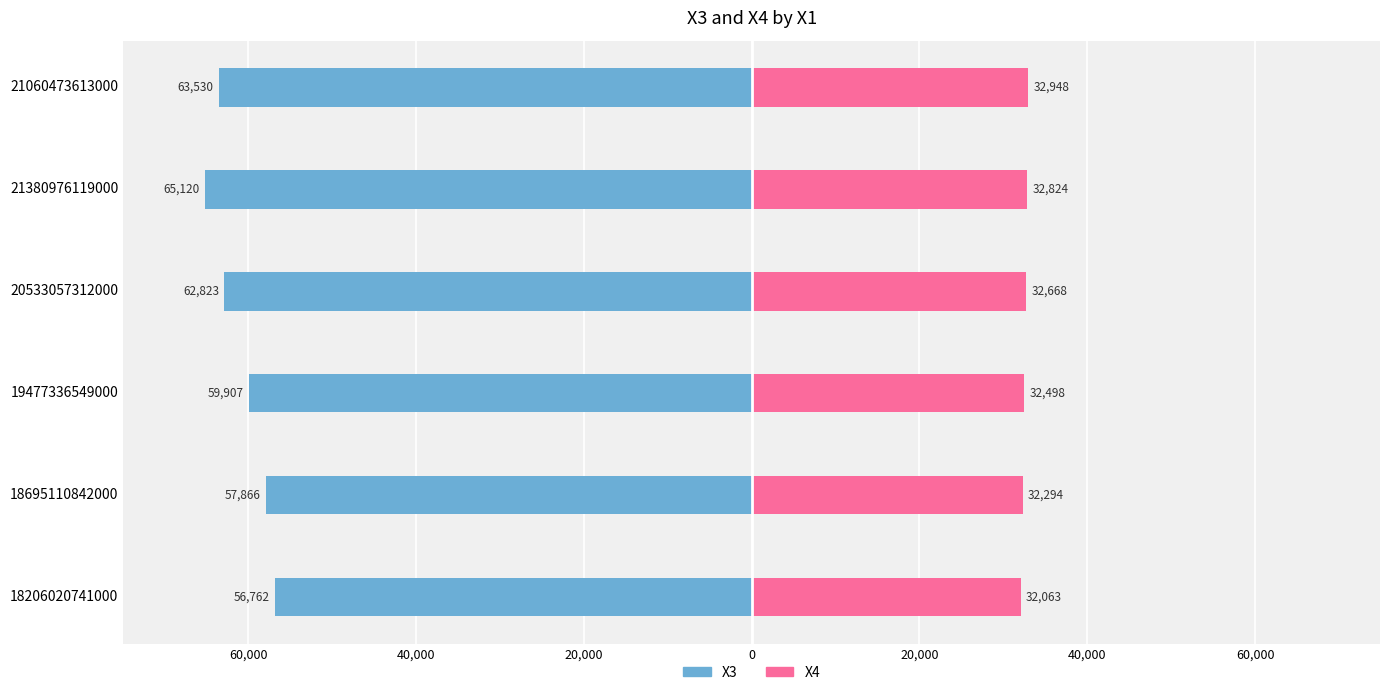

Rank the series at 18695110842000 from lowest to highest value.

X3, X4